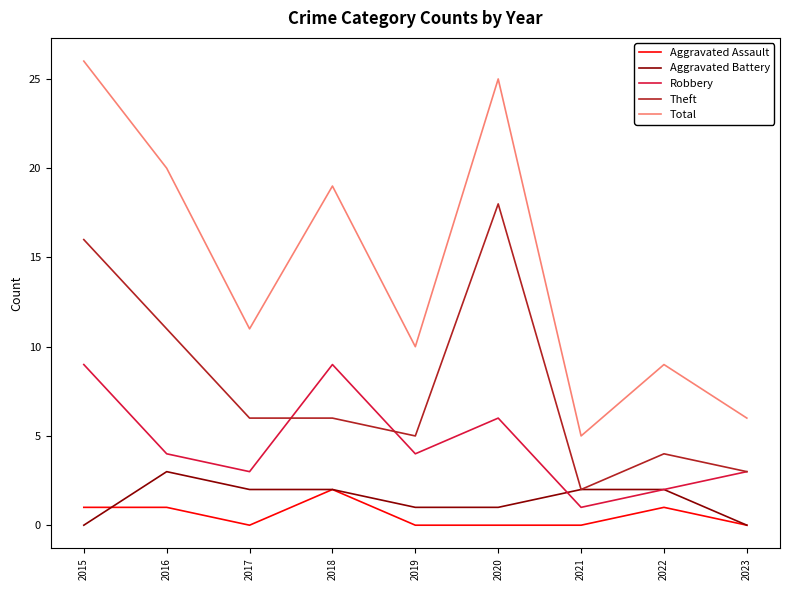

Reading right to left, what are all the values shown in this chart?

Aggravated Assault: 0	1	0	0	0	2	0	1	1
Aggravated Battery: 0	2	2	1	1	2	2	3	0
Robbery: 3	2	1	6	4	9	3	4	9
Theft: 3	4	2	18	5	6	6	11	16
Total: 6	9	5	25	10	19	11	20	26